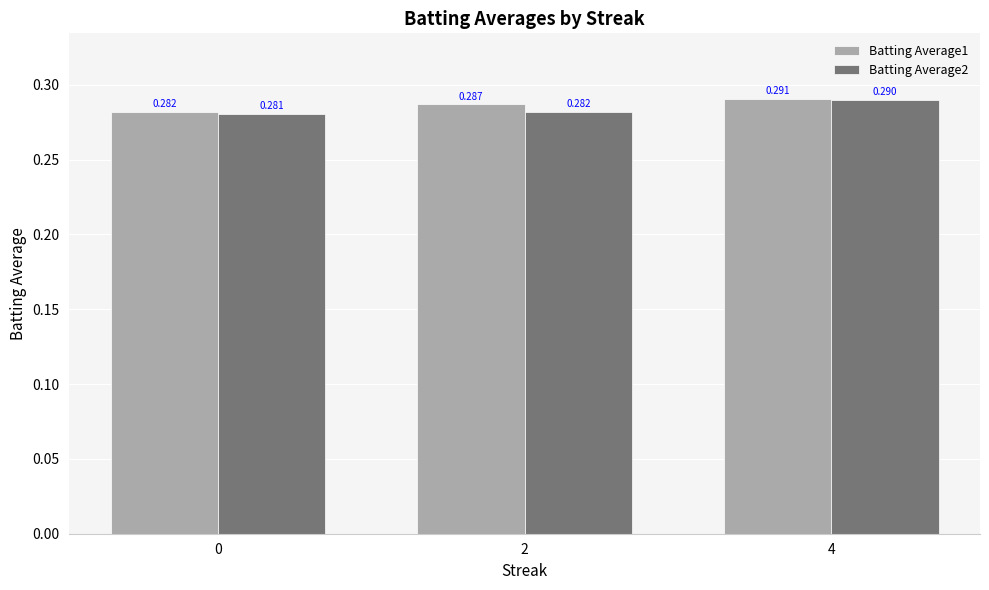

The Batting Average2 series shows 0.5 at 2. True or false?

False